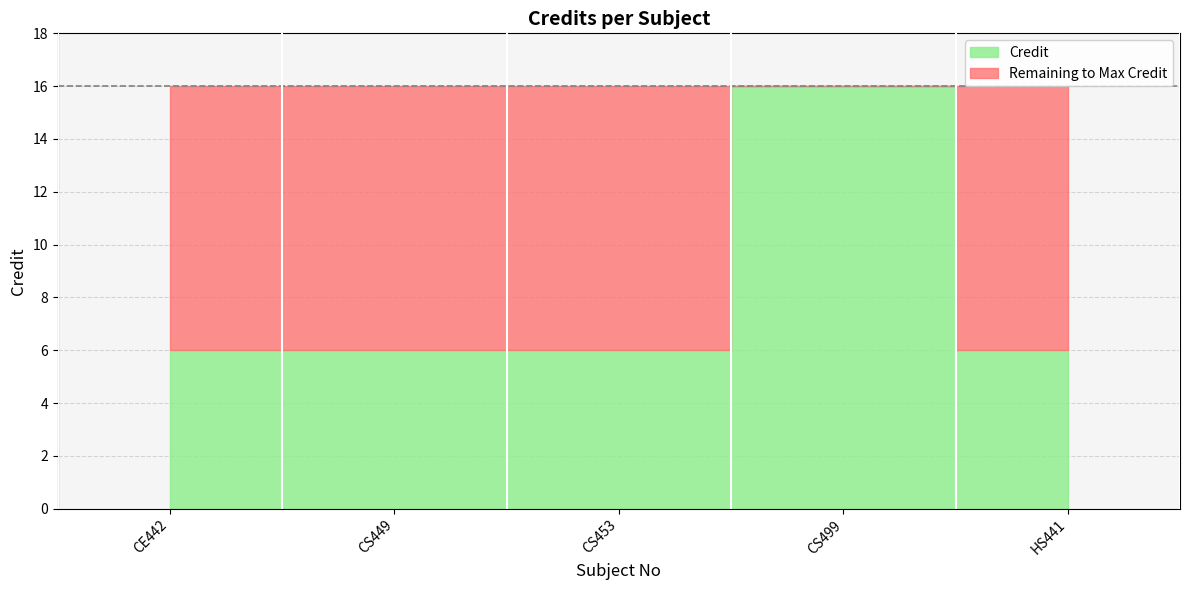

What is the greatest value displayed?

16